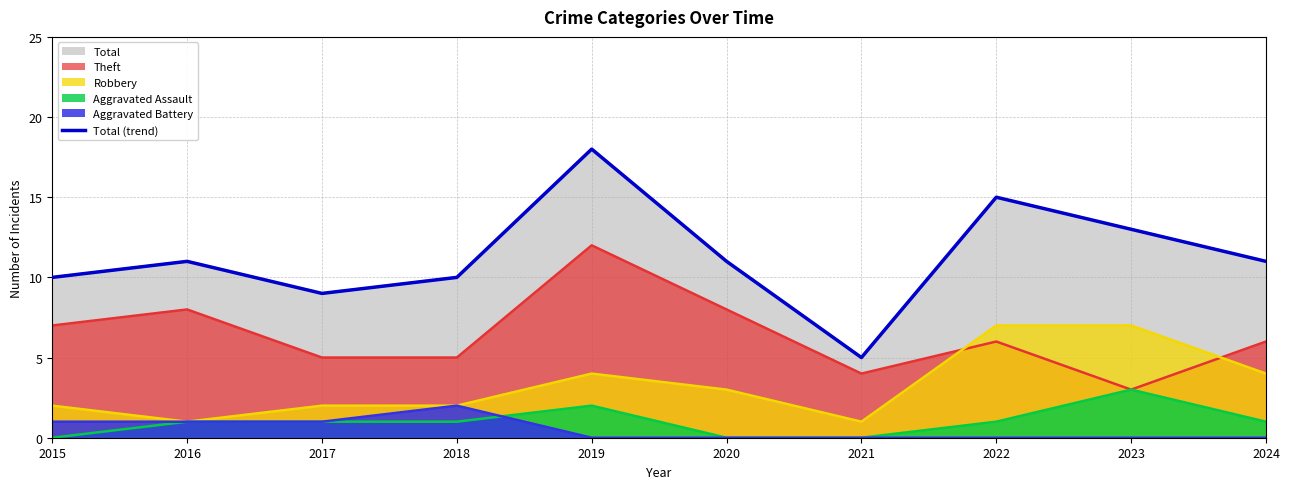

What is the change in value from 2023 to 2024?

-2